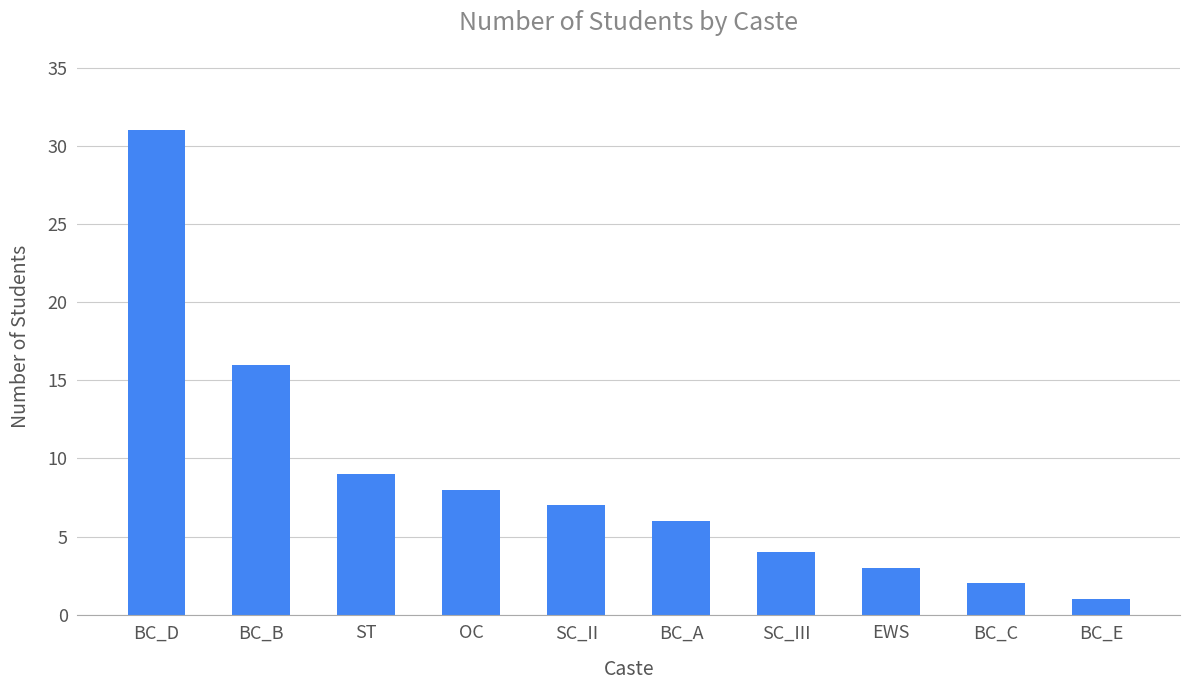

True or false: the data shows 8 at OC.

True